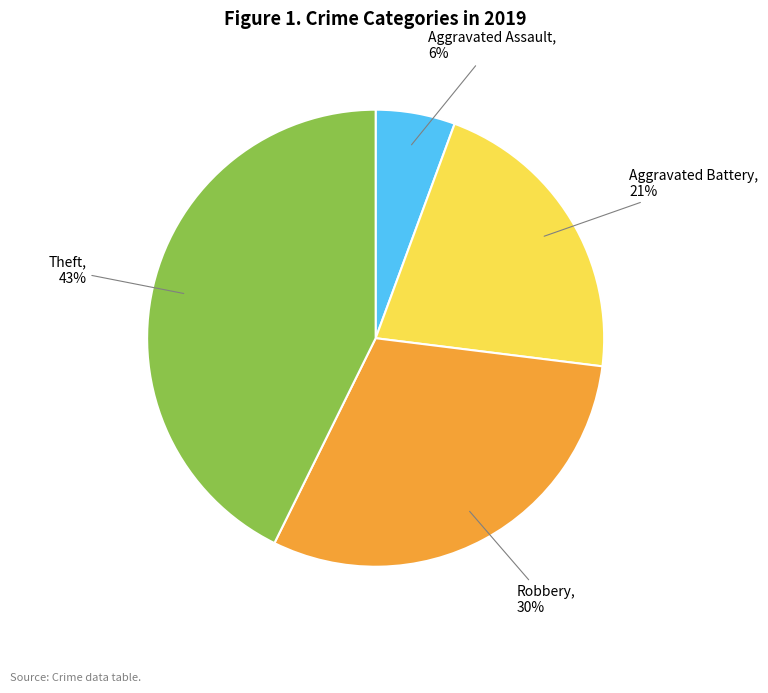

Which slice is the largest?

Theft